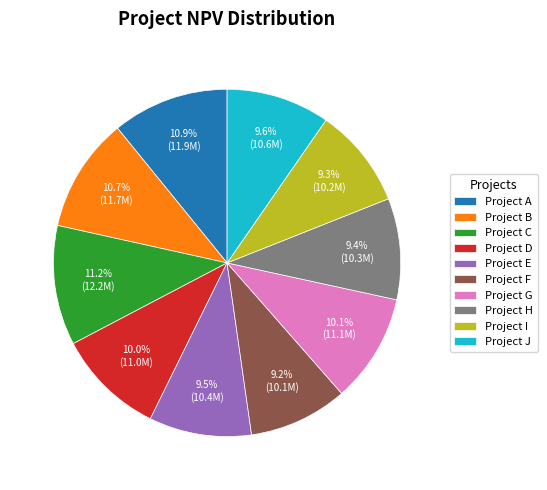

Approximately how many times larger is the value at Project A compared to Project G?

1.1